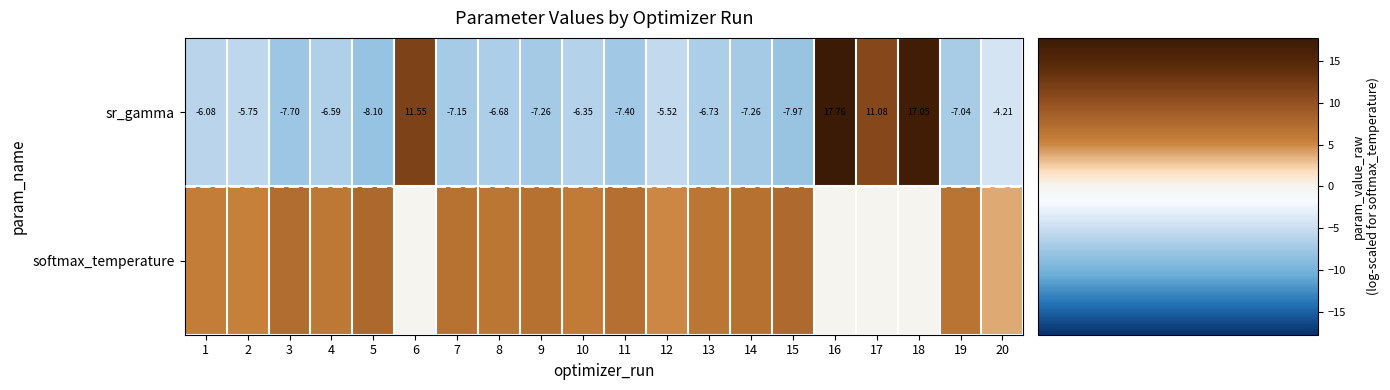

True or false: softmax_temperature has a value of 7.0 at 11.

True